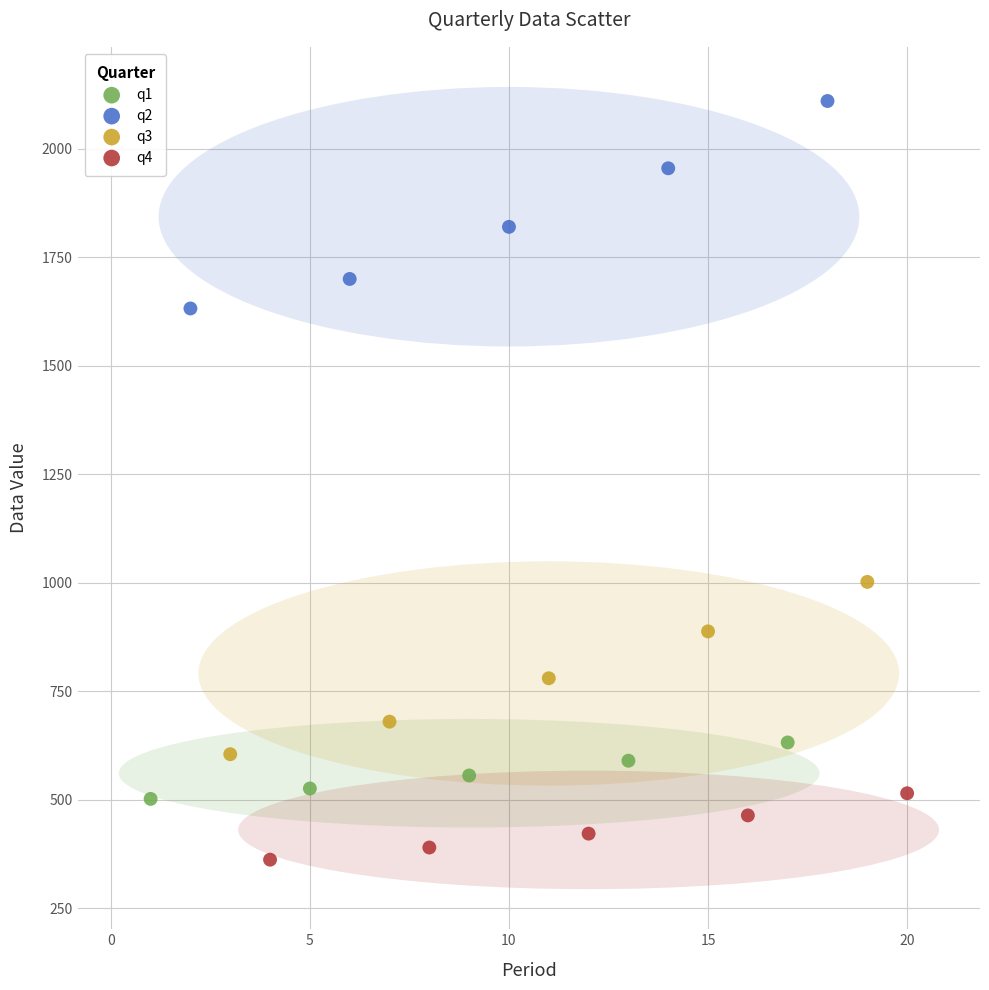

Which series has the largest Y range (max minus min)?

q2